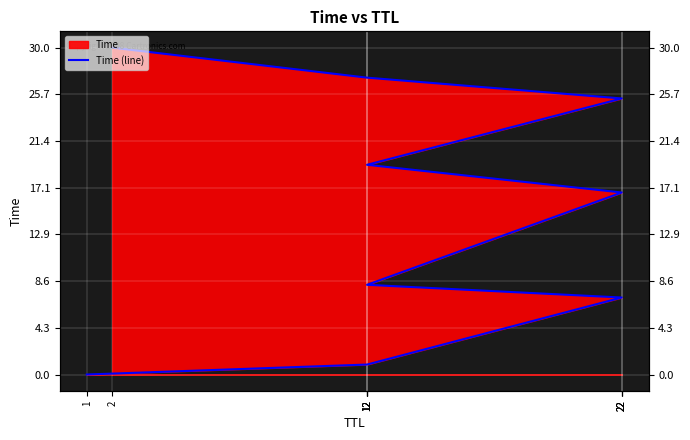

List the labels in order of value, smallest first.

1, 12, 22, 12, 22, 12, 22, 12, 2